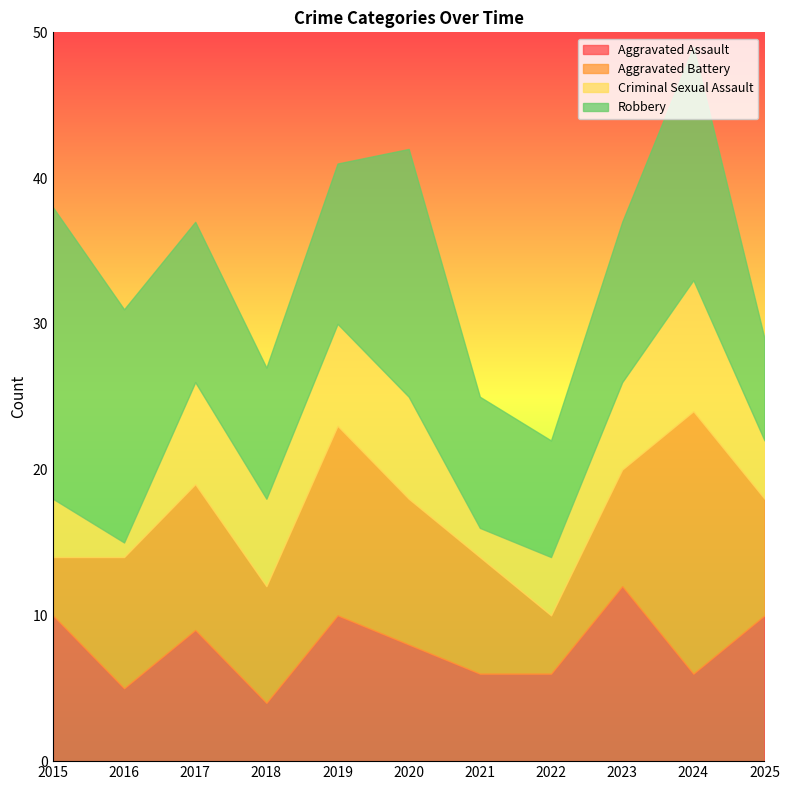

The Robbery series shows 9 at 2021. True or false?

True